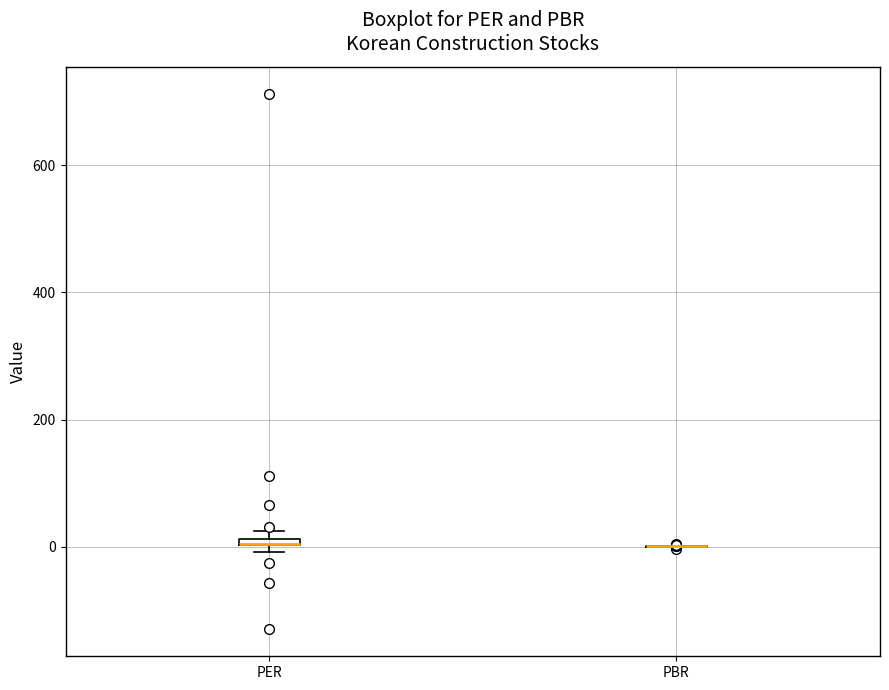

Where is the lower edge of the box for PER on the y-axis? The values are not printed on the chart, so give them approximately, as read against the axis.

0